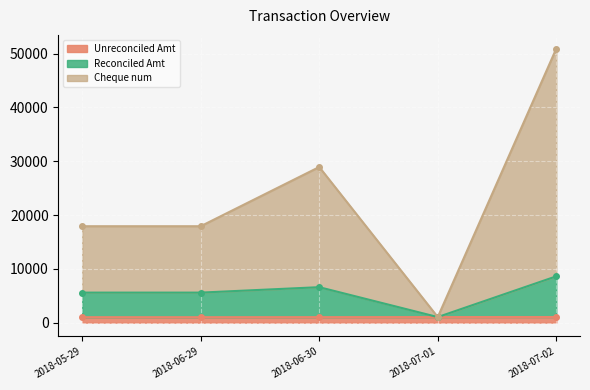

Where is Cheque num nearest to the value 25991?

2018-06-30